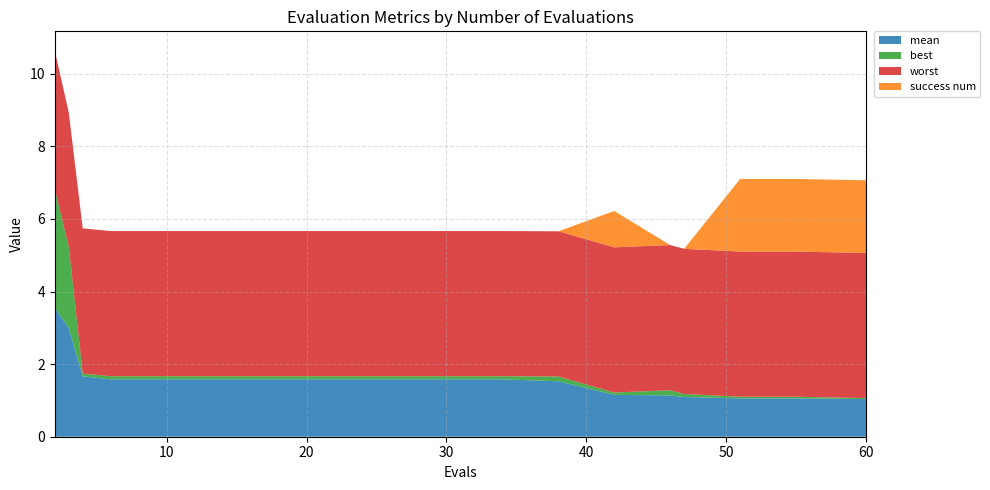

Reading left to right, transcribe all the data shown in this chart.

mean: 2=3.5	3=3.0	4=1.7	6=1.6	10=1.6	14=1.6	18=1.6	22=1.6	26=1.6	30=1.6	34=1.6	38=1.5	42=1.2	46=1.1	47=1.1	51=1.1	55=1.1	56=1.1	60=1.0
best: 2=3.3	3=2.2	4=0.1	6=0.1	10=0.1	14=0.1	18=0.1	22=0.1	26=0.1	30=0.1	34=0.1	38=0.1	42=0.1	46=0.1	47=0.1	51=0.0	55=0.0	56=0.0	60=0.0
worst: 2=3.8	3=3.7	4=4.0	6=4.0	10=4.0	14=4.0	18=4.0	22=4.0	26=4.0	30=4.0	34=4.0	38=4.0	42=4.0	46=4.0	47=4.0	51=4.0	55=4.0	56=4.0	60=4.0
success num: 2=0.0	3=0.0	4=0.0	6=0.0	10=0.0	14=0.0	18=0.0	22=0.0	26=0.0	30=0.0	34=0.0	38=0.0	42=1.0	46=0.0	47=0.0	51=2.0	55=2.0	56=2.0	60=2.0